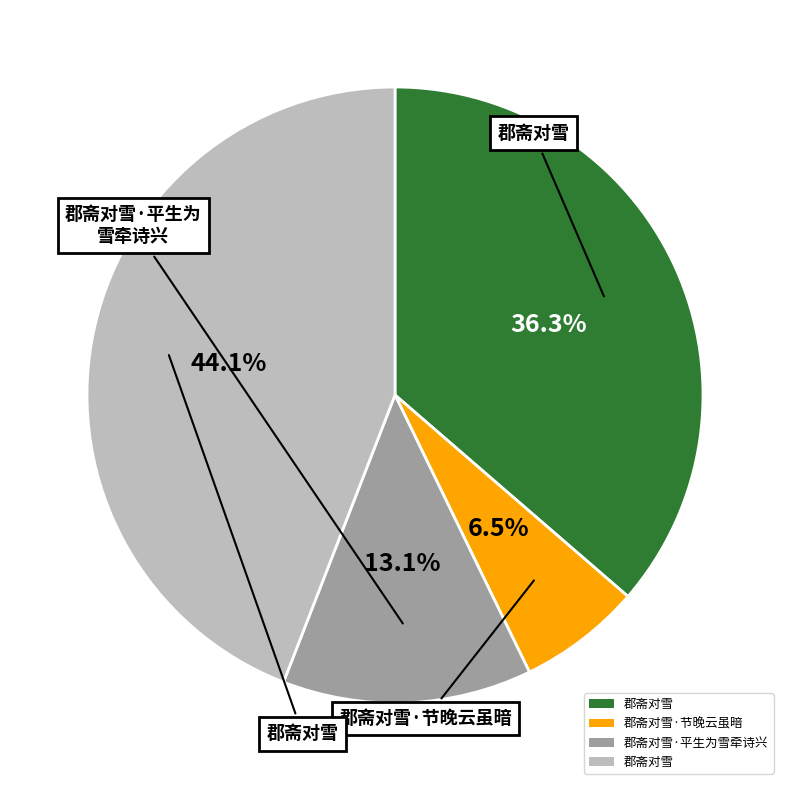

Does any single category account for the majority?

No